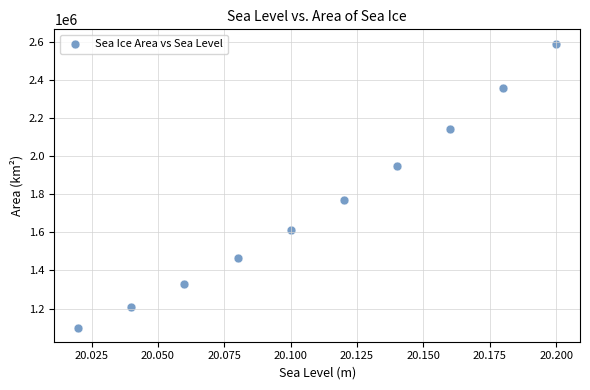

What is the range of Y values (max minus min)?

1493742.5